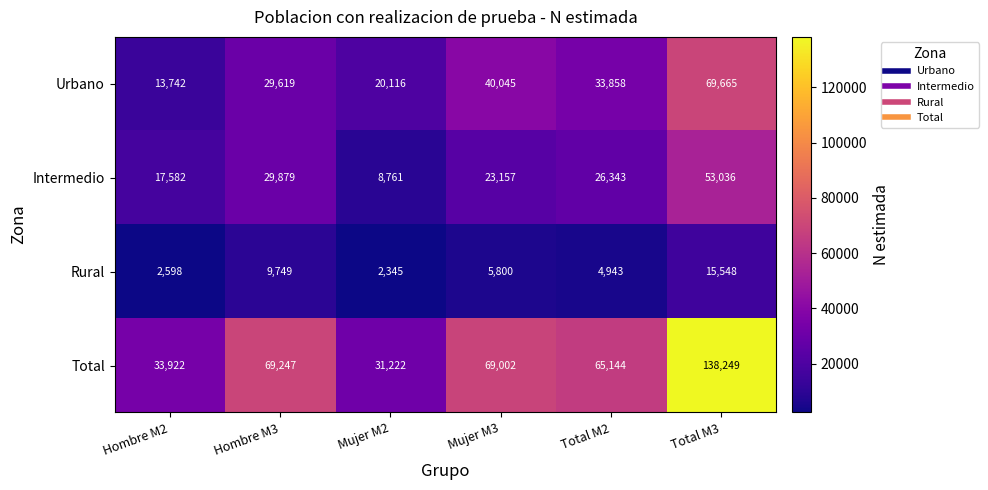

Reading left to right, extract all data points from this chart.

Urbano: 13742	29619	20116	40045	33858	69665
Intermedio: 17582	29879	8761	23157	26343	53036
Rural: 2598	9749	2345	5800	4943	15548
Total: 33922	69247	31222	69002	65144	138249